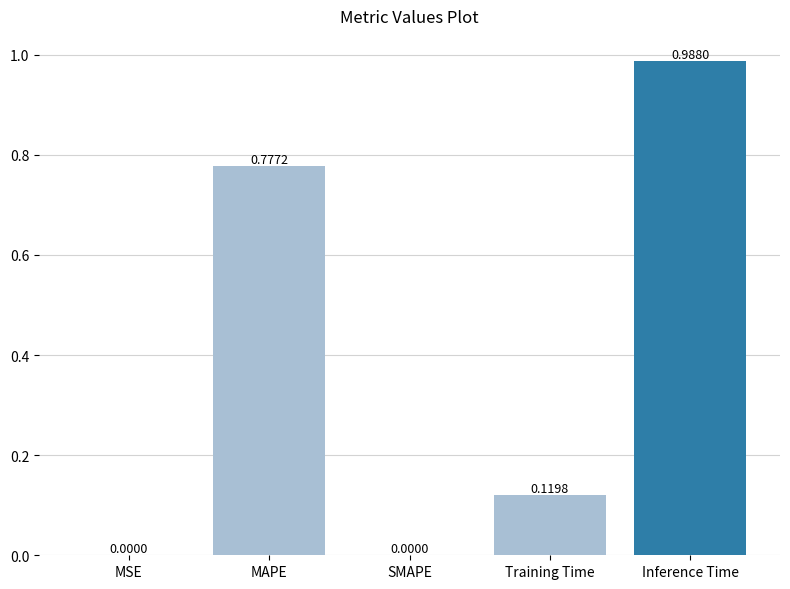

At which category does the chart reach its peak across all series?

Inference Time